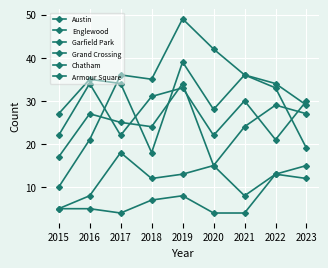

List the series in order of their peak value, highest first.

Garfield Park, Englewood, Austin, Grand Crossing, Chatham, Armour Square